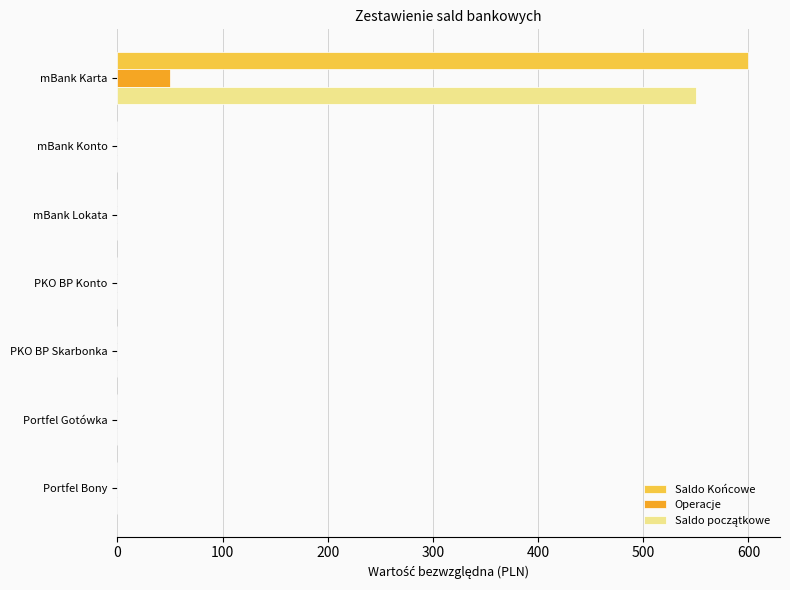

The value of Saldo Końcowe at PKO BP Skarbonka is 0. True or false?

True